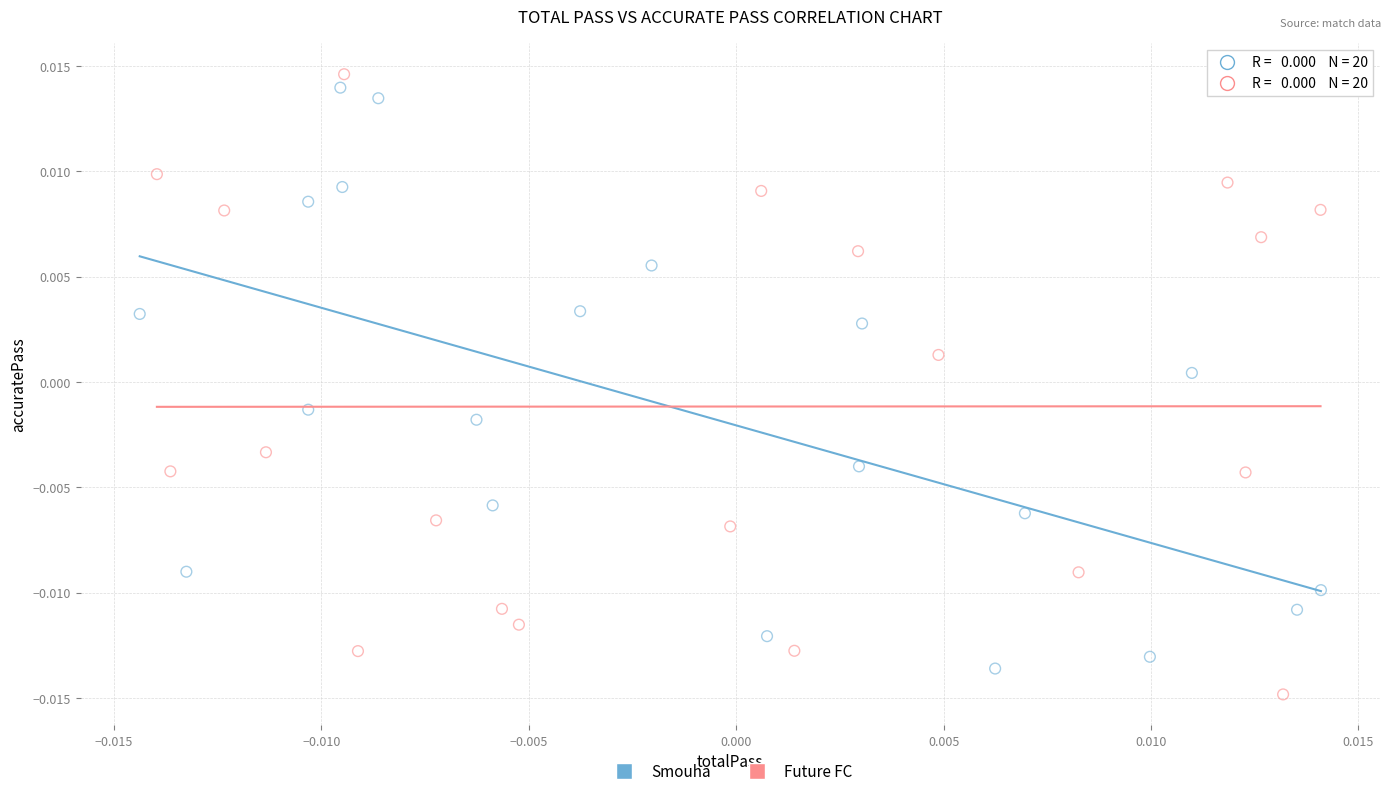

What are all the series names shown in the legend?

Smouha, Future FC